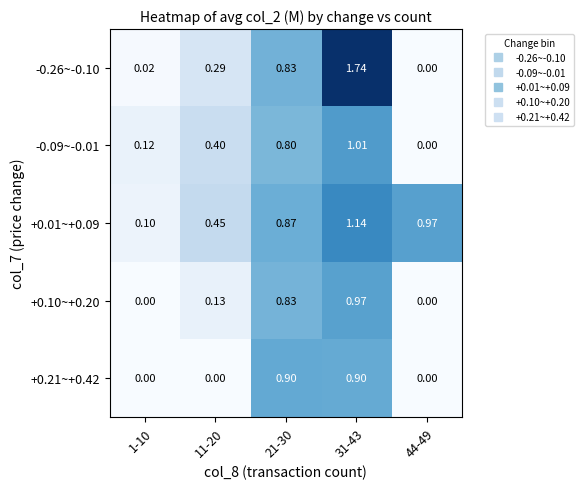

Is the value of +0.21~+0.42 at 31-43 greater than the value of +0.10~+0.20 at 21-30?

Yes